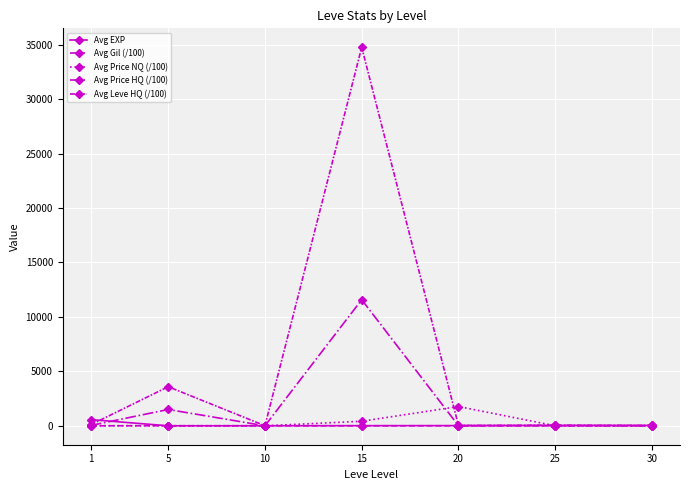

At which category does Avg Price NQ (/100) reach its first local valley?

10